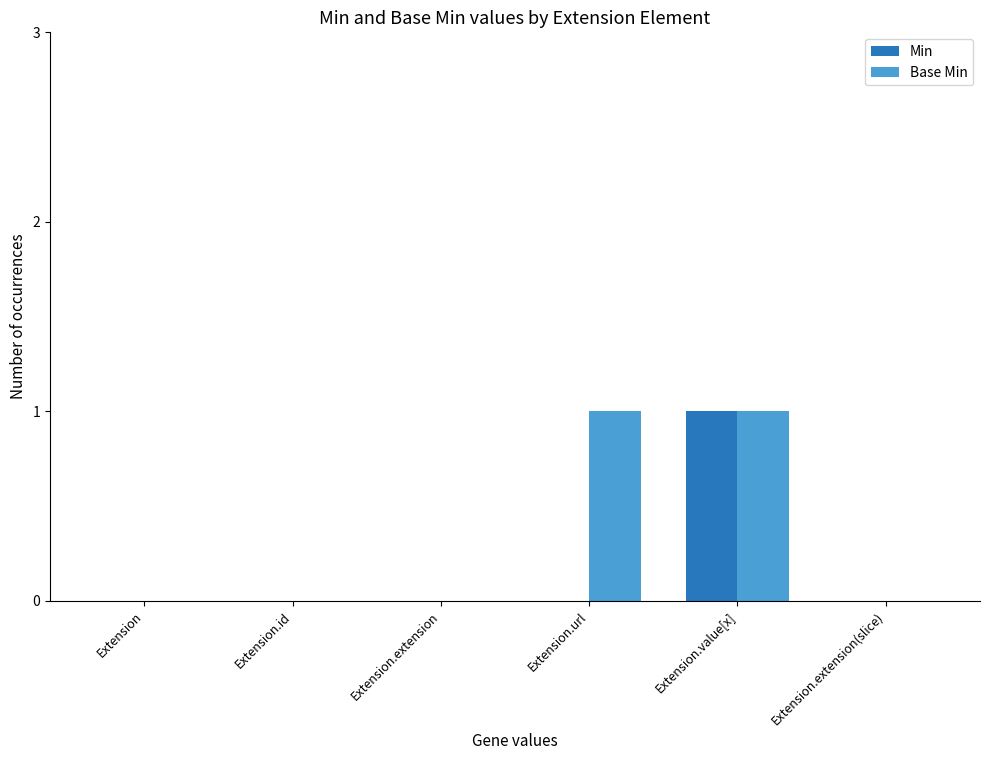

How many groups of bars are there?

6